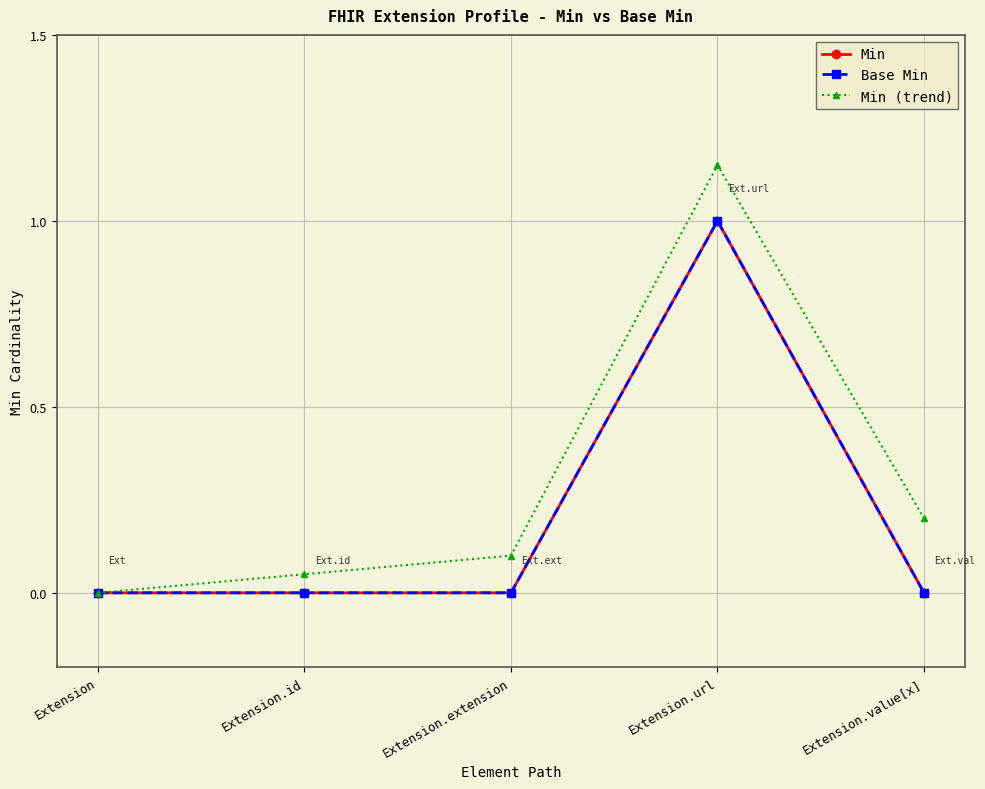

How many data points in Min (trend) are above 0?

4